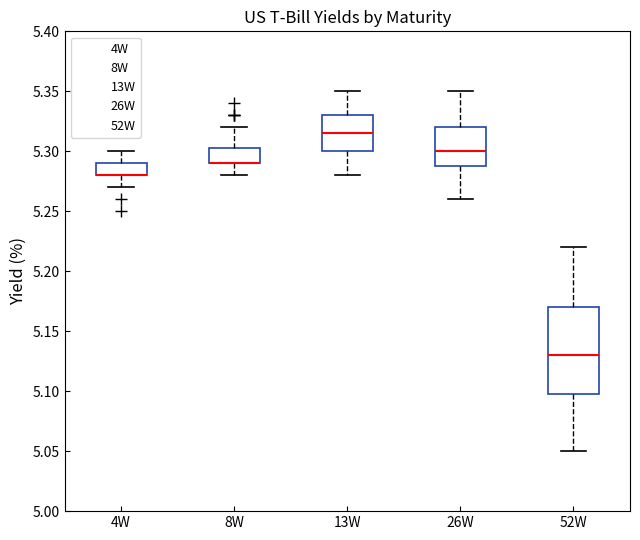

Where does the median line of the box for 26W sit on the y-axis? The values are not printed on the chart, so give them approximately, as read against the axis.

5.300